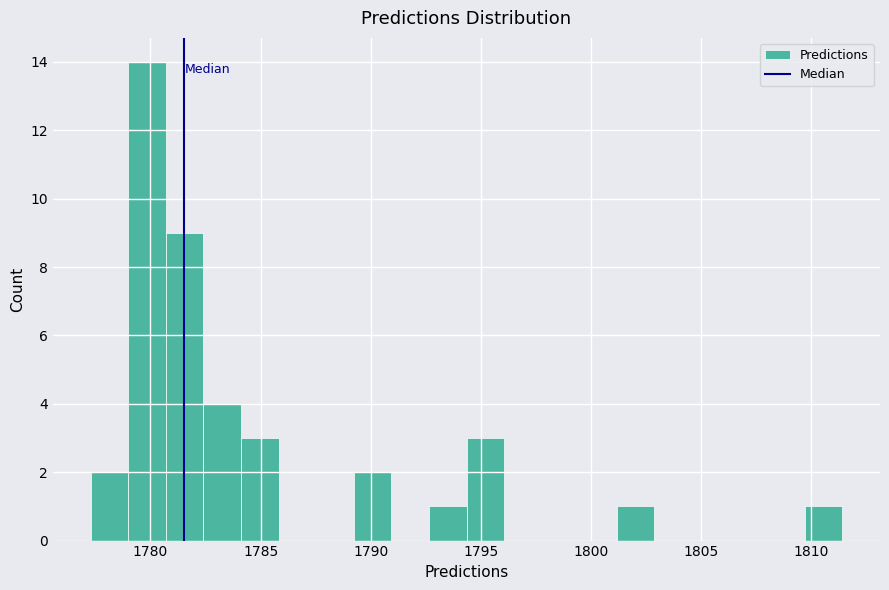

Read against the x-axis, roughly where is the centre of the tallest bar?

1780.0